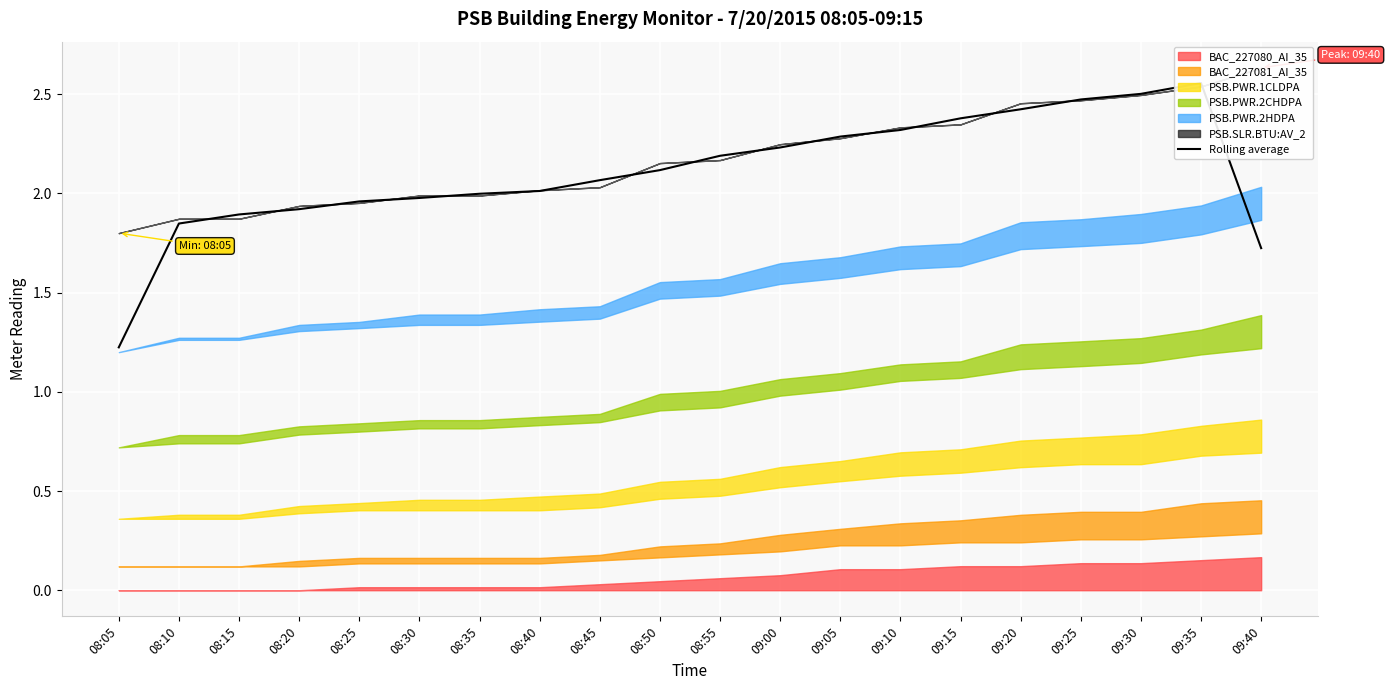

At which category does the data reach its first local peak?

09:35